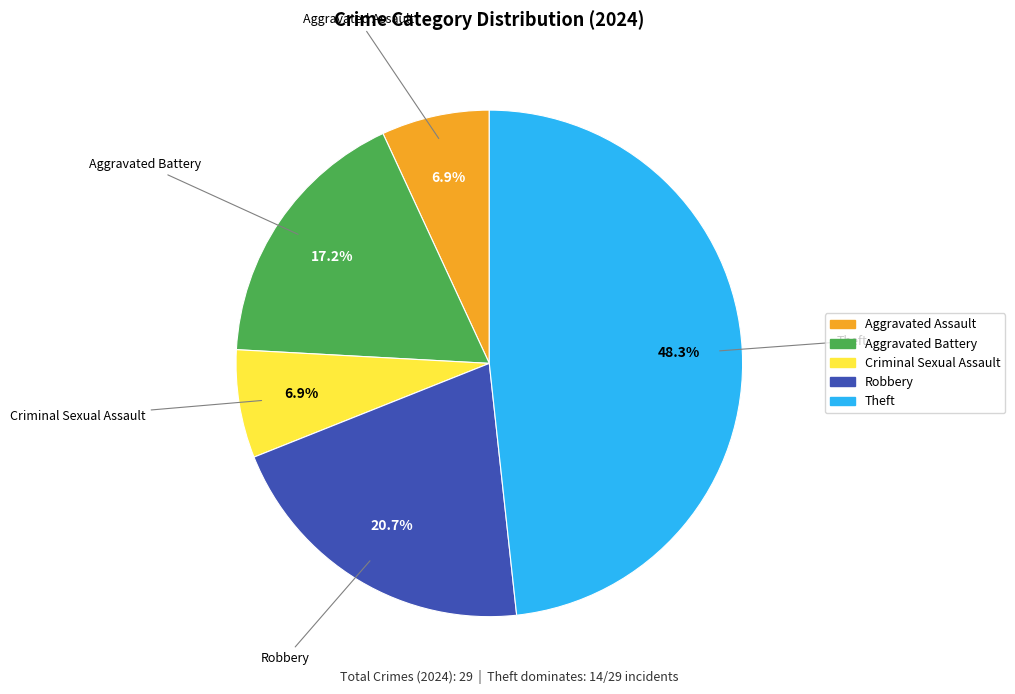

Is there a majority slice in this chart?

No